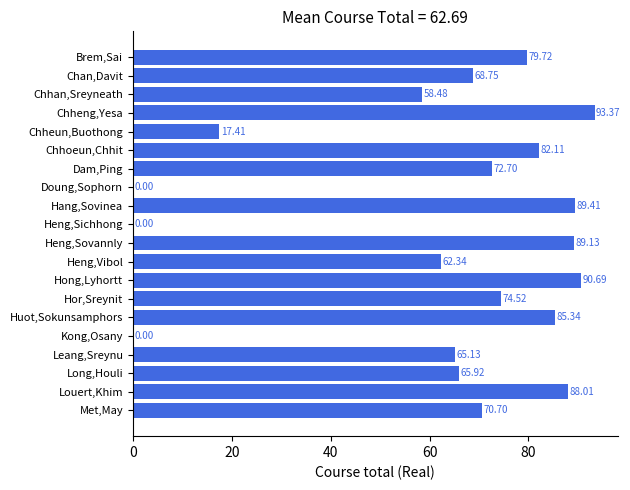

Approximately how many times larger is the value at Chhan,Sreyneath compared to Hor,Sreynit?

0.8